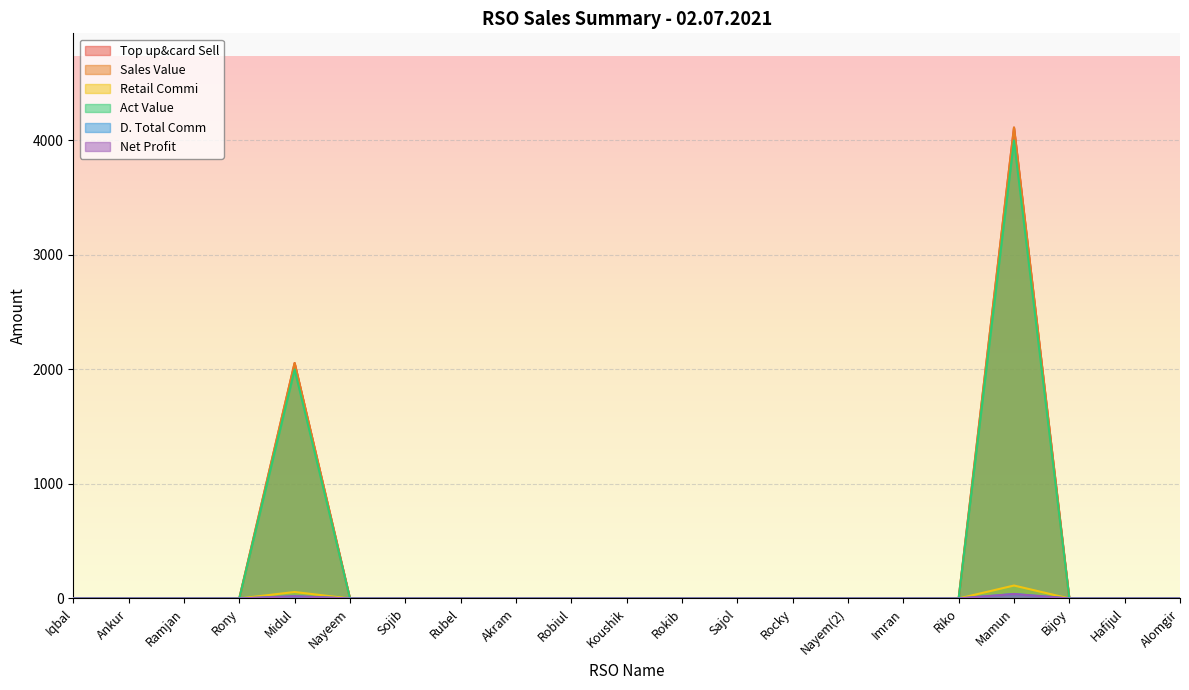

True or false: Sales Value has more than 0 interior local peaks.

True